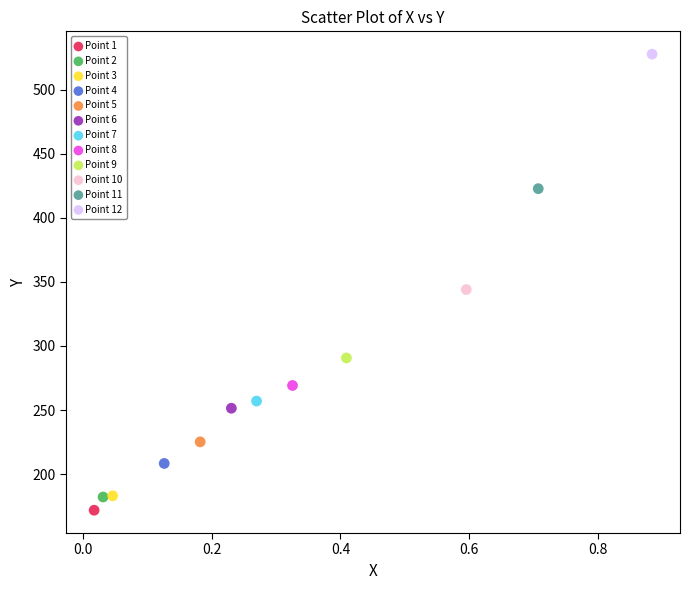

What are all the series names shown in the legend?

Point 1, Point 2, Point 3, Point 4, Point 5, Point 6, Point 7, Point 8, Point 9, Point 10, Point 11, Point 12